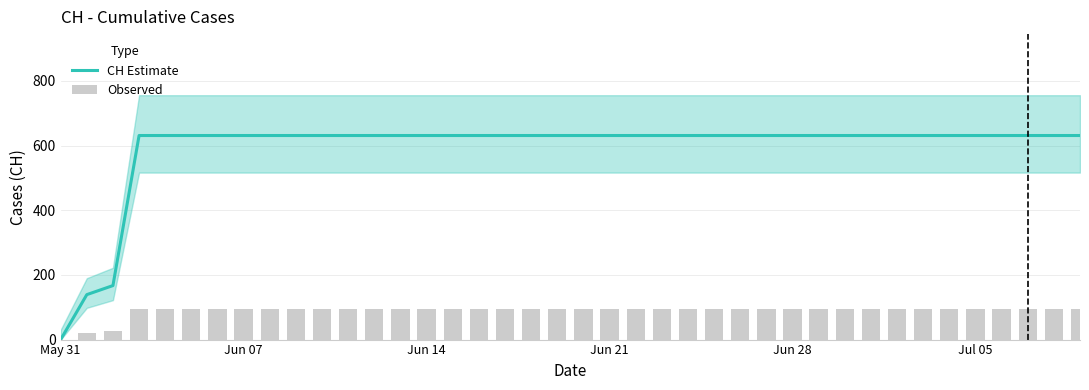

Are the bars horizontal?

No